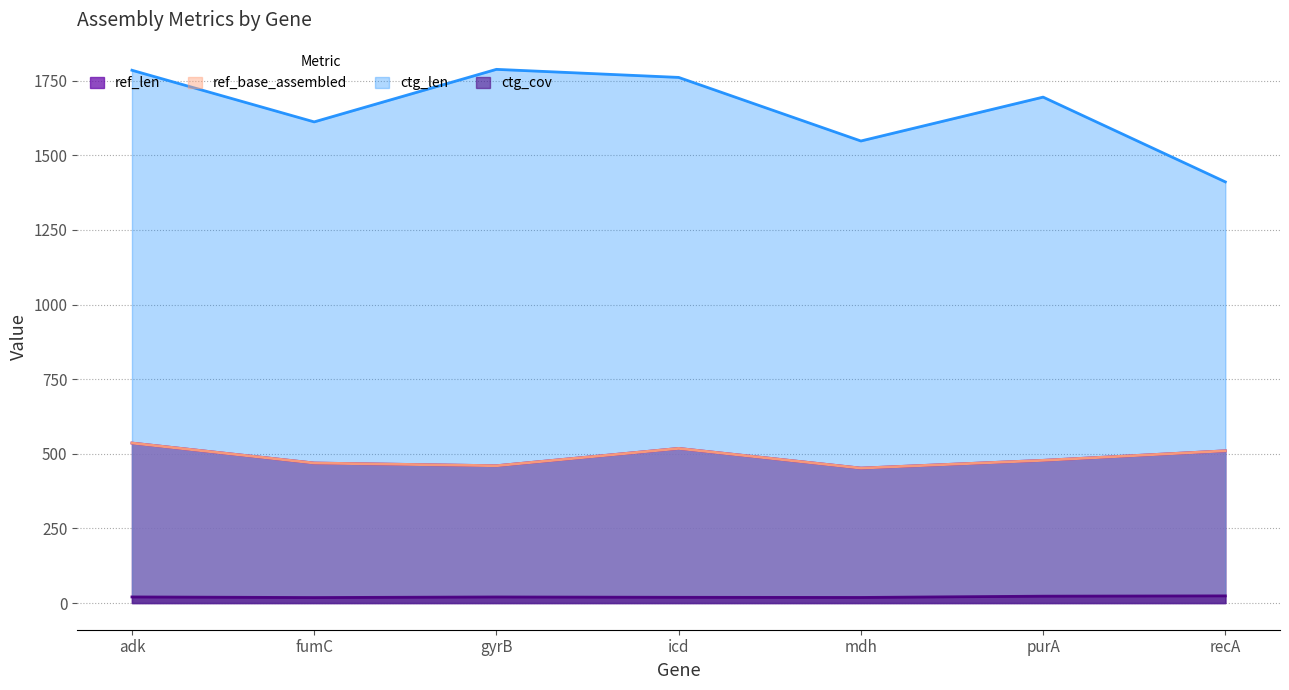

Where is ref_base_assembled nearest to the value 494?

purA